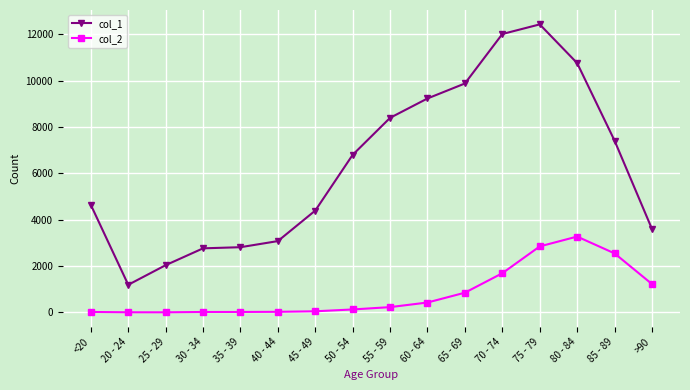

What is the value of the col_1 point at the 3rd from the left?

2038